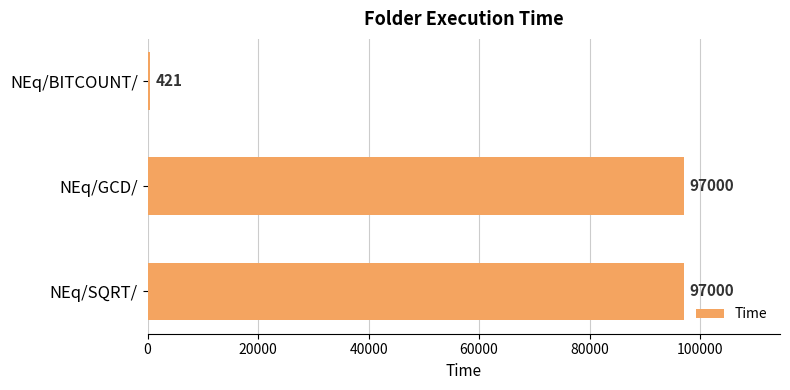

Reading top to bottom, list all the values displayed in this chart.

NEq/BITCOUNT/=421	NEq/GCD/=97000	NEq/SQRT/=97000